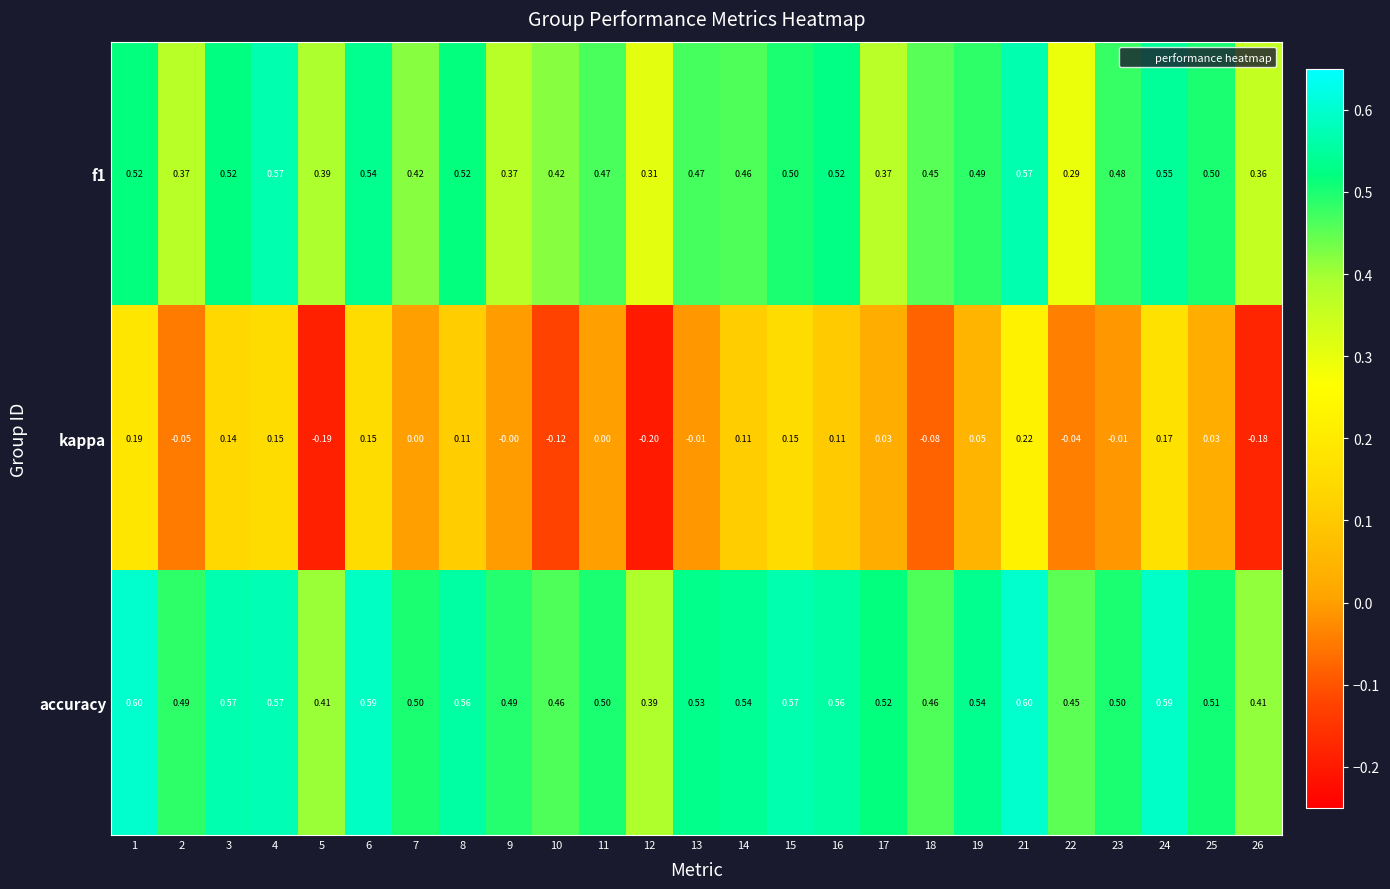

Which series has the largest range (max minus min)?

kappa